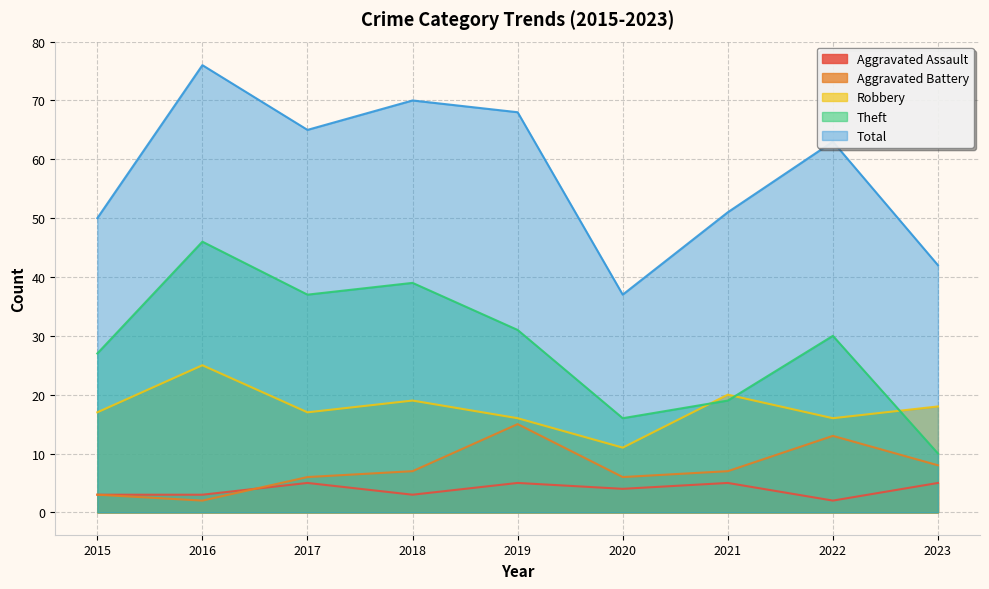

Reading left to right, list all the values displayed in this chart.

Aggravated Assault: 2015=3	2016=3	2017=5	2018=3	2019=5	2020=4	2021=5	2022=2	2023=5
Aggravated Battery: 2015=3	2016=2	2017=6	2018=7	2019=15	2020=6	2021=7	2022=13	2023=8
Robbery: 2015=17	2016=25	2017=17	2018=19	2019=16	2020=11	2021=20	2022=16	2023=18
Theft: 2015=27	2016=46	2017=37	2018=39	2019=31	2020=16	2021=19	2022=30	2023=10
Total: 2015=50	2016=76	2017=65	2018=70	2019=68	2020=37	2021=51	2022=63	2023=42